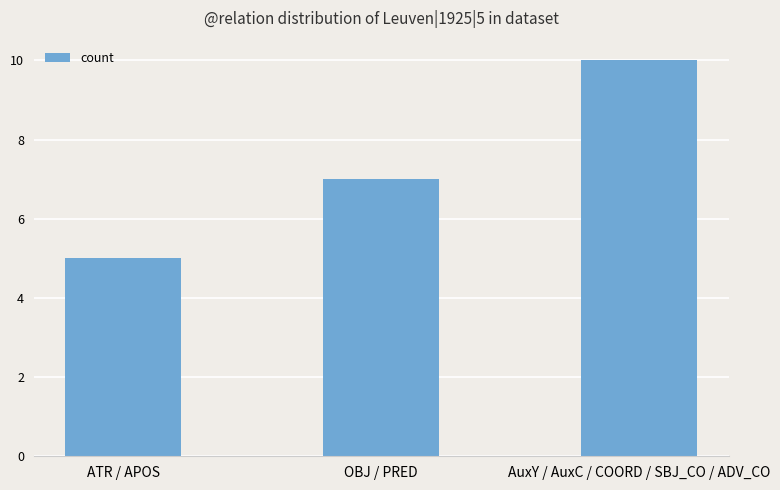

The chart shows a value of 9 at OBJ / PRED. True or false?

False